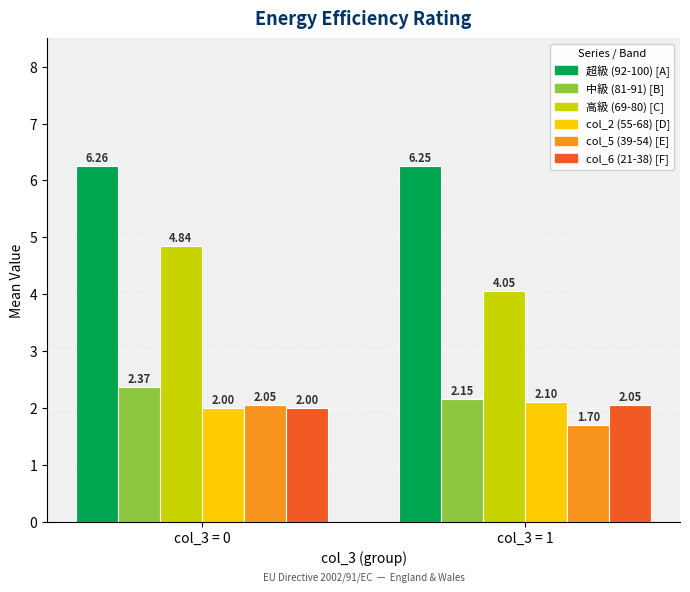

What is the total value across all series at col_3 = 1?

18.3